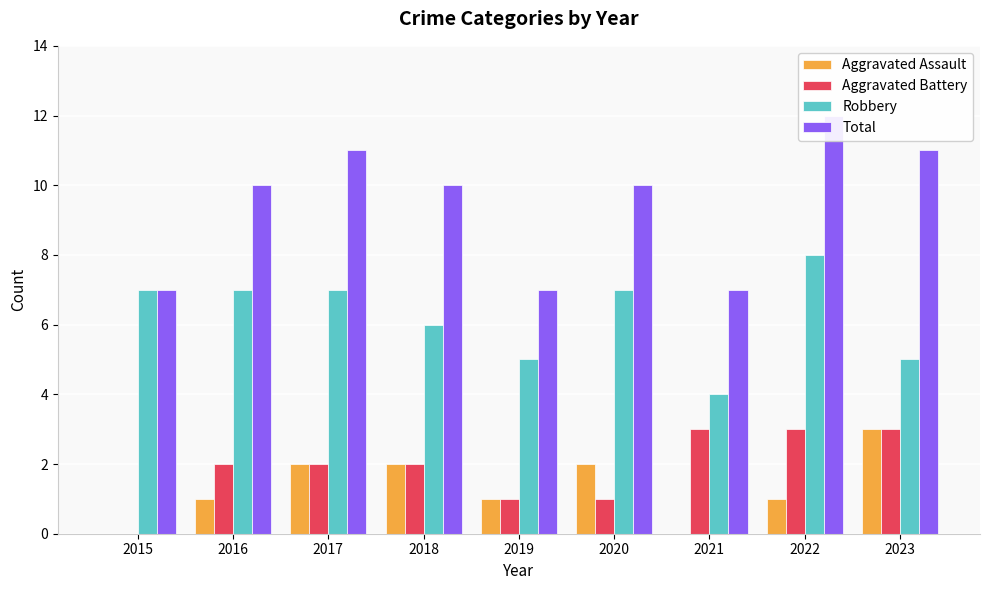

Where is Robbery nearest to the value 6?

2018